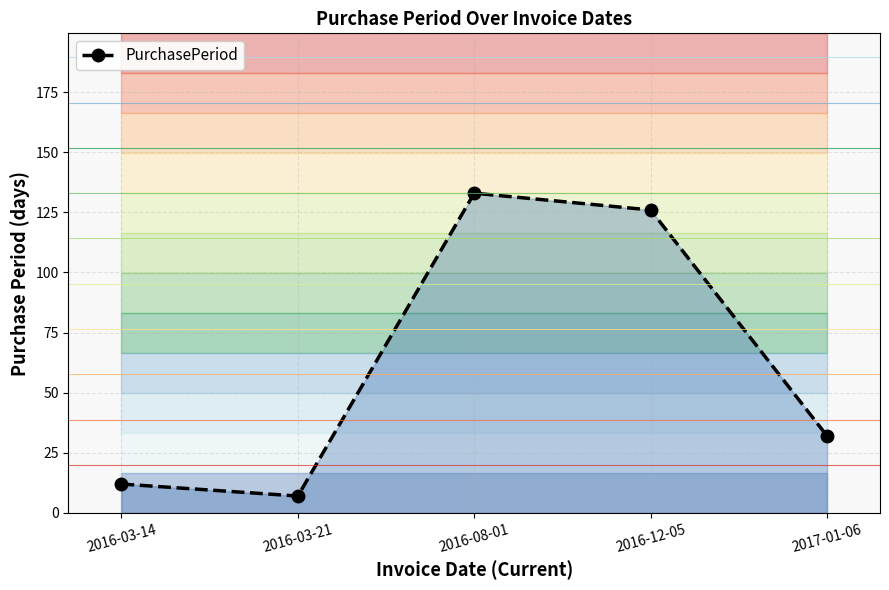

How many data points does each series have?

5